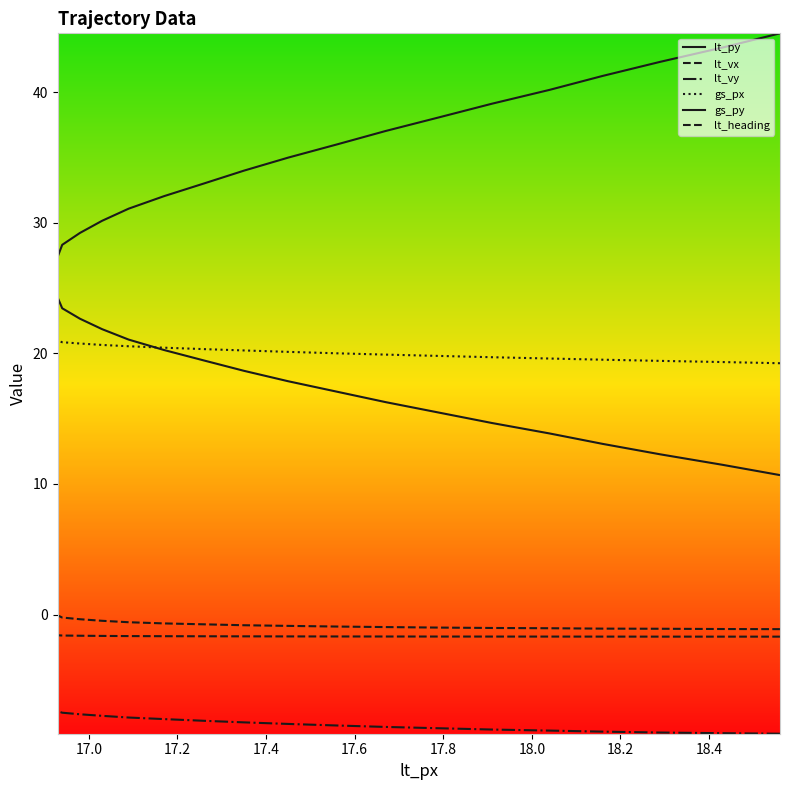

True or false: lt_py and gs_px cross at least once.

False